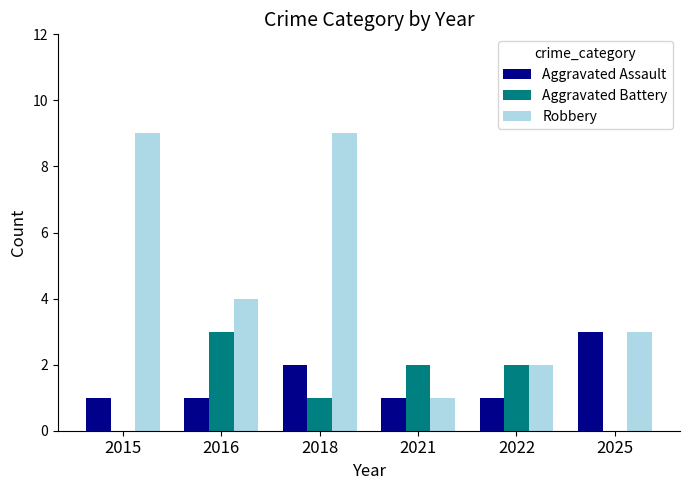

What is the total value across all series at 2016?

8